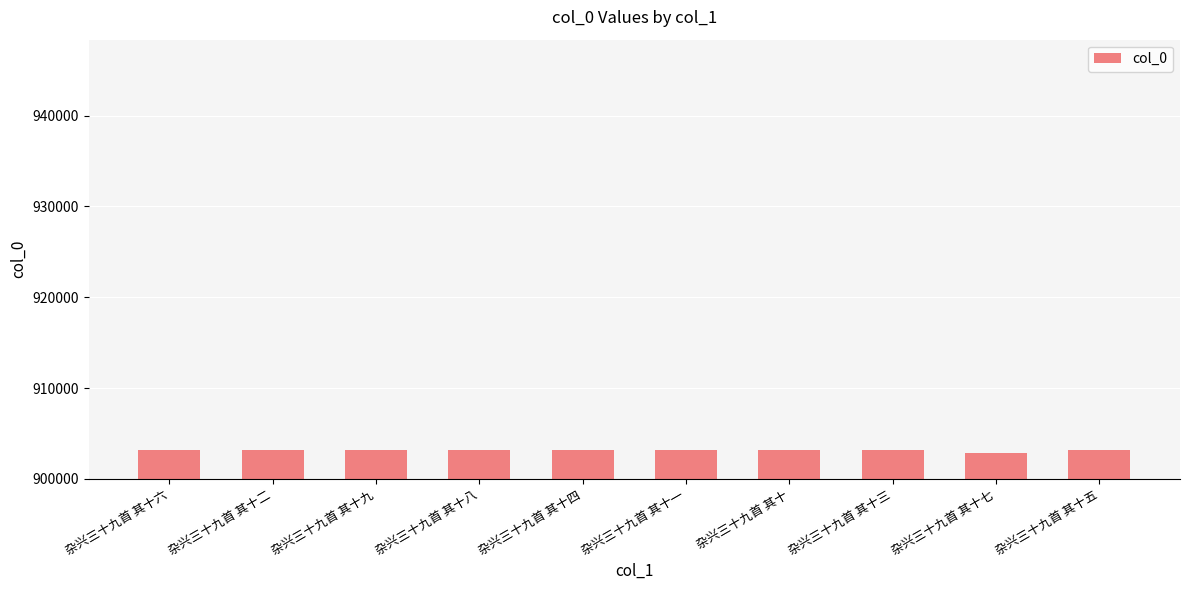

Is it true that the value at 杂兴三十九首 其十二 is 903197?

True